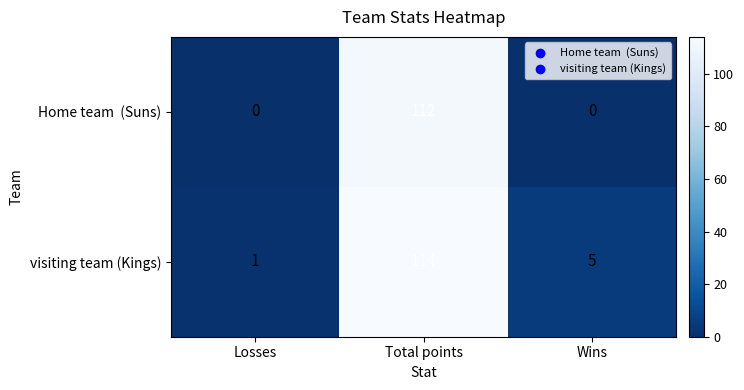

True or false: visiting team (Kings) has a value of 5 at Wins.

True